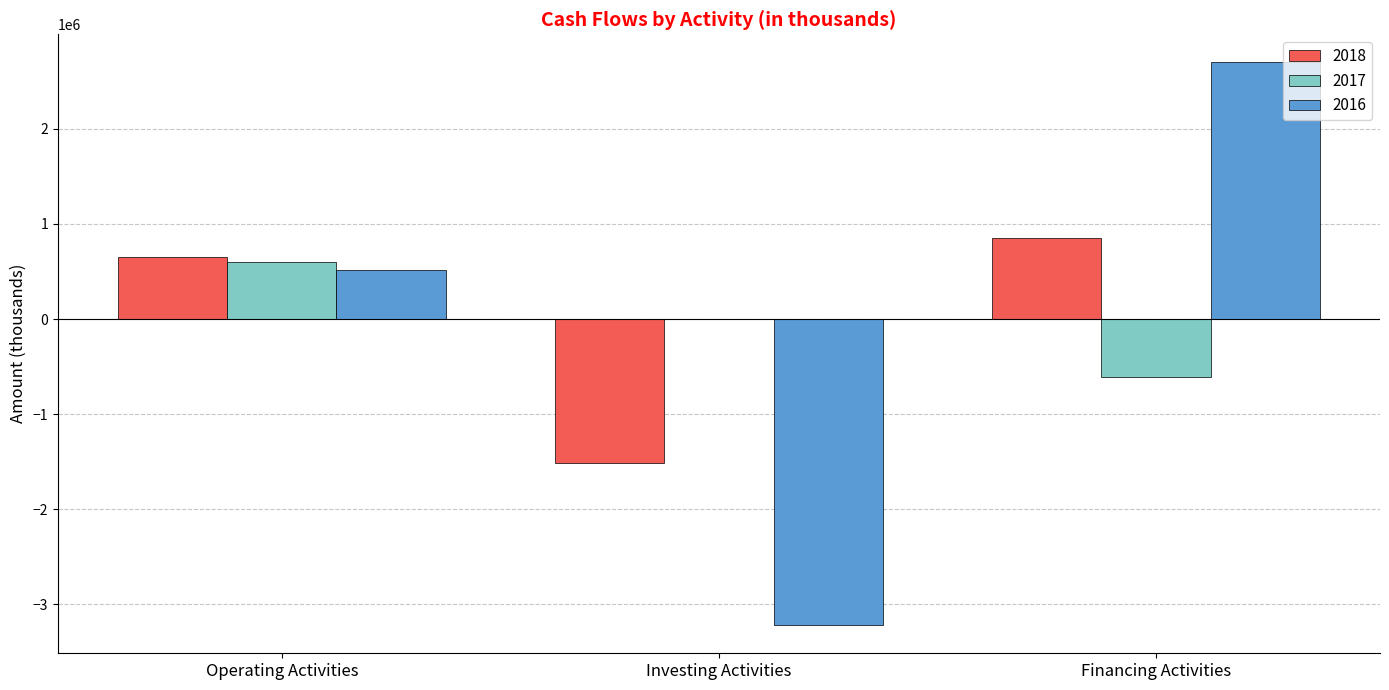

Between Investing Activities and Financing Activities, which series saw the biggest shift?

2016